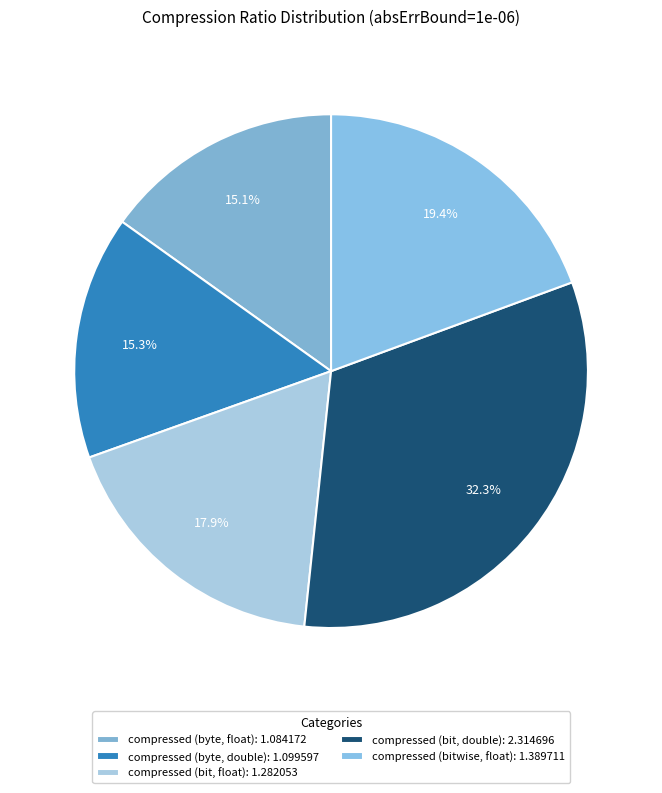

How many slices are in this pie chart?

5